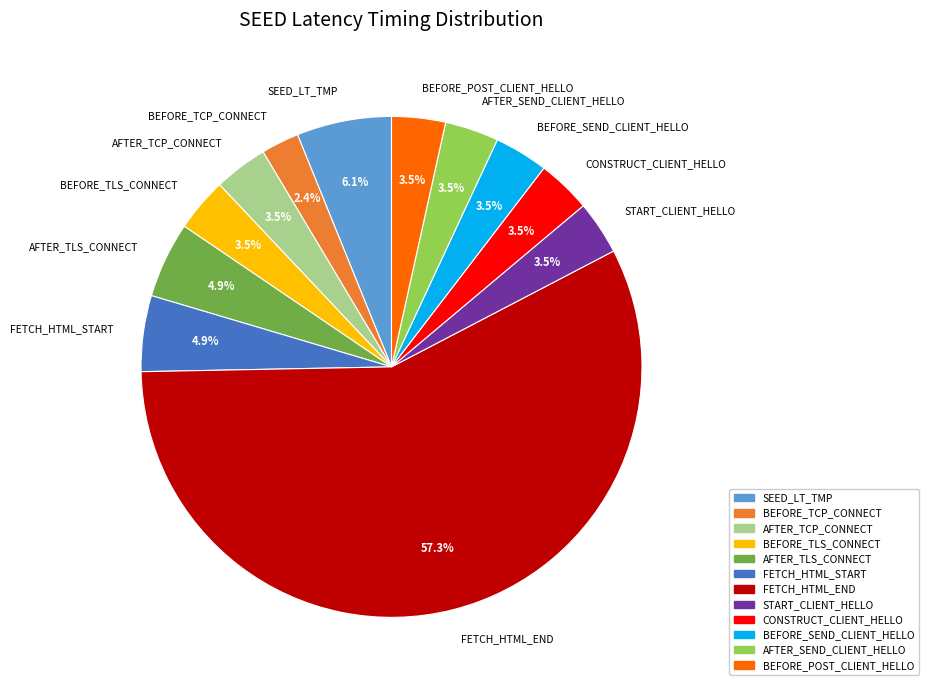

Which slice is the smallest?

BEFORE_TCP_CONNECT